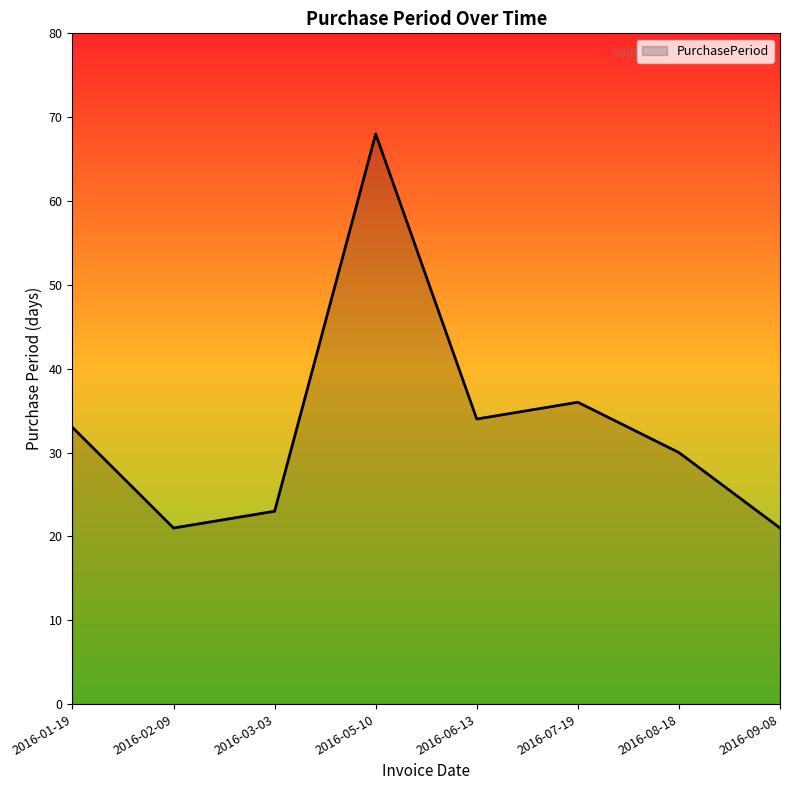

Which has a higher value, 2016-08-18 or 2016-03-03?

2016-08-18